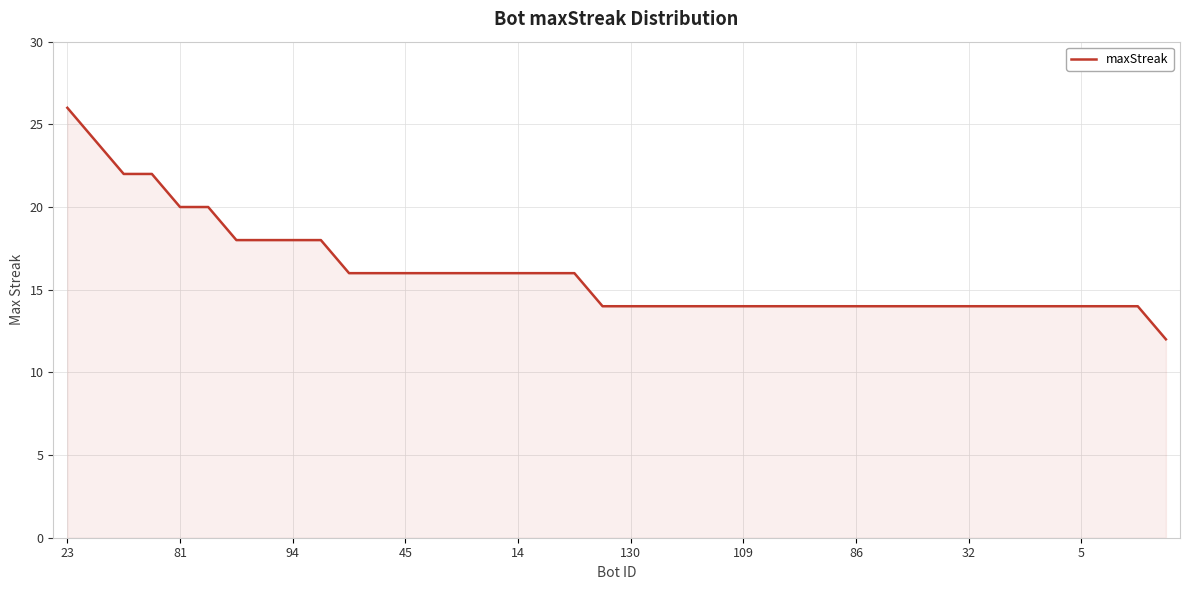

What is the maximum value shown in the chart?

26